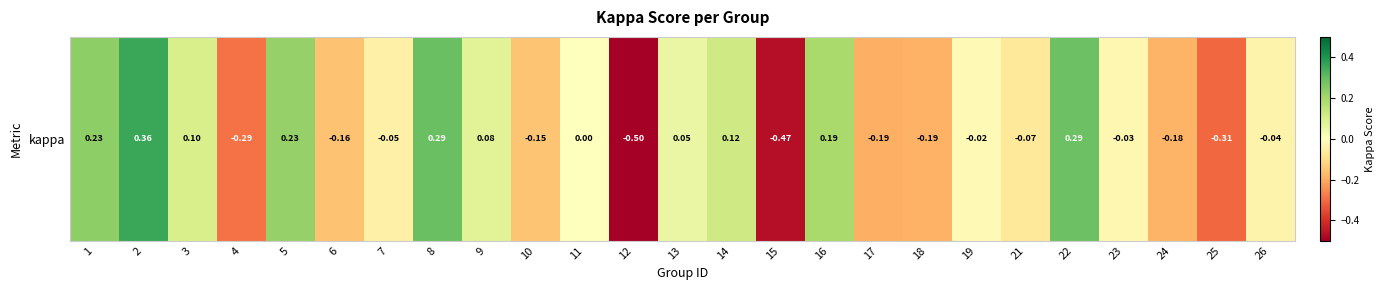

How many values are below zero?

14